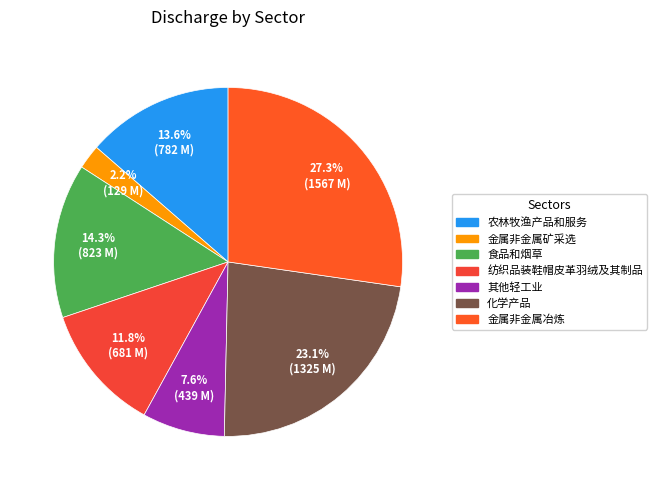

To the nearest percent, what percentage of the pie is 化学产品?

23%